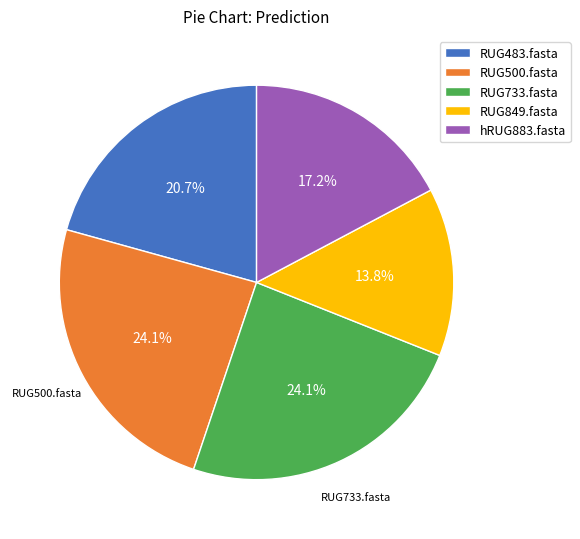

What percentage is NOT represented by RUG500.fasta?

75.9%